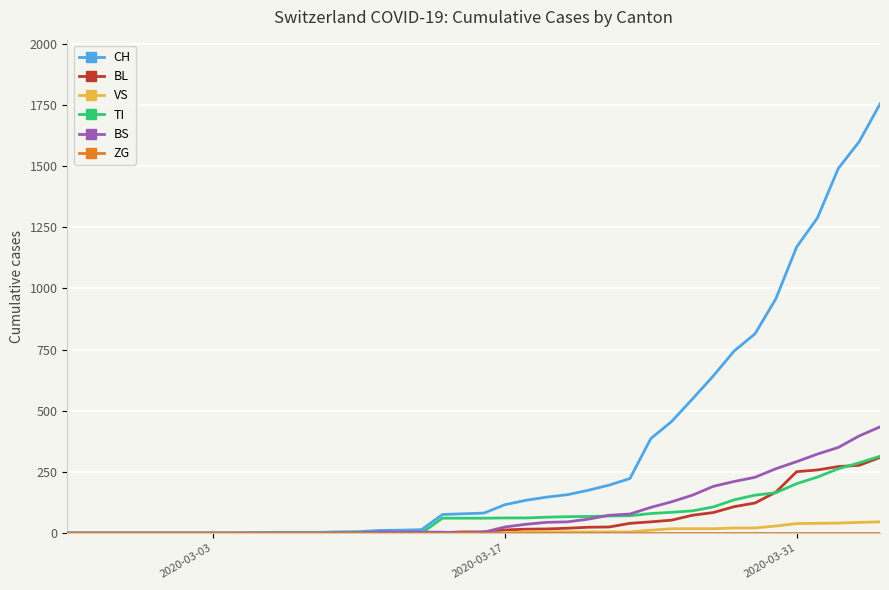

What is the highest value of the BL series?

309